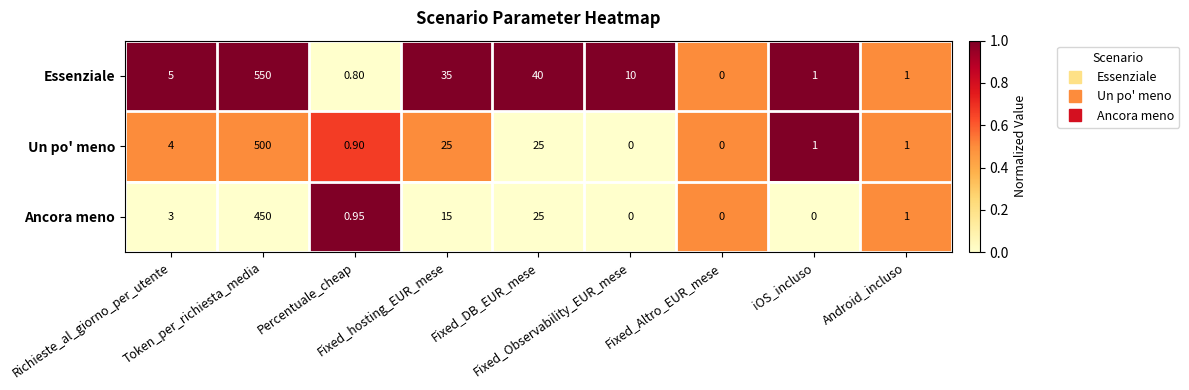

Which series has the widest spread of values?

Essenziale